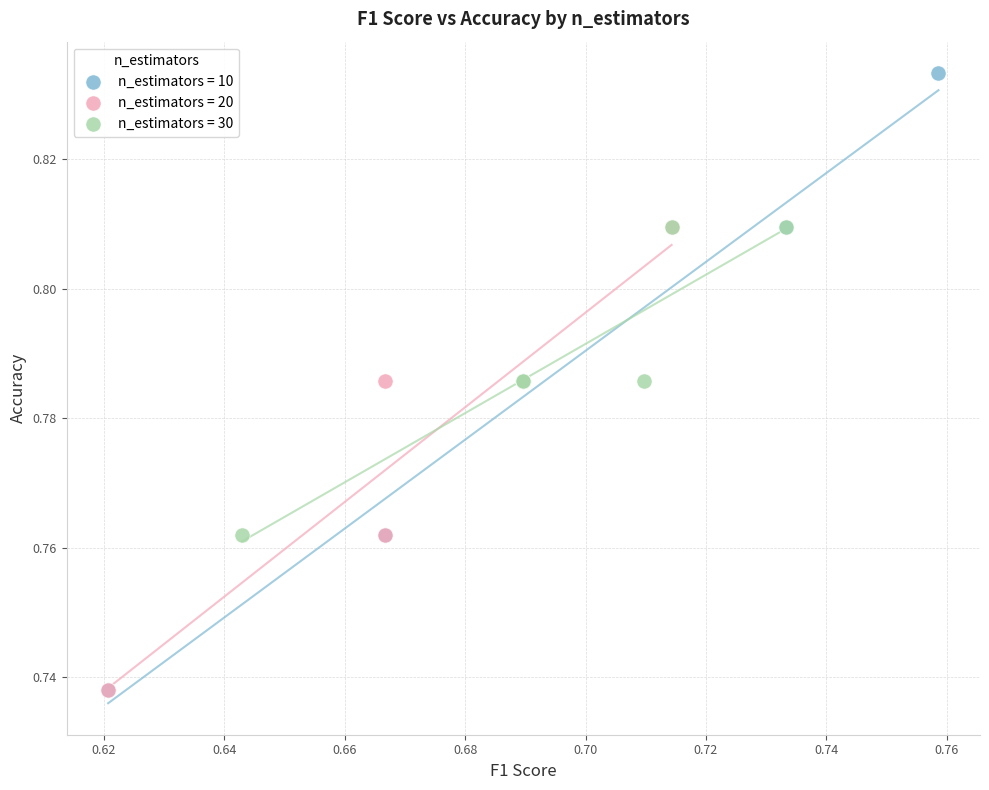

Which series reaches the maximum Y coordinate?

n_estimators = 10